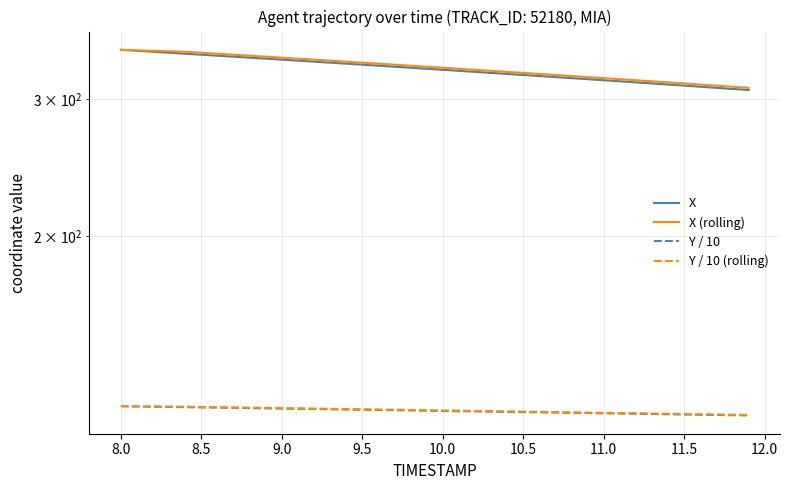

What is the value of the Y / 10 point at the 9th from the left?

120.3